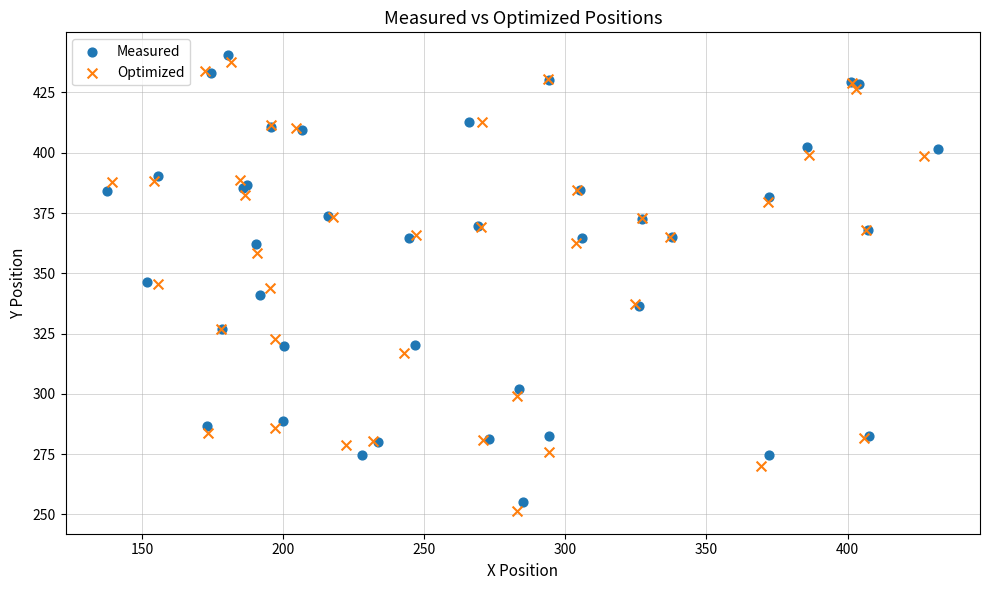

What are all the series names shown in the legend?

Measured, Optimized